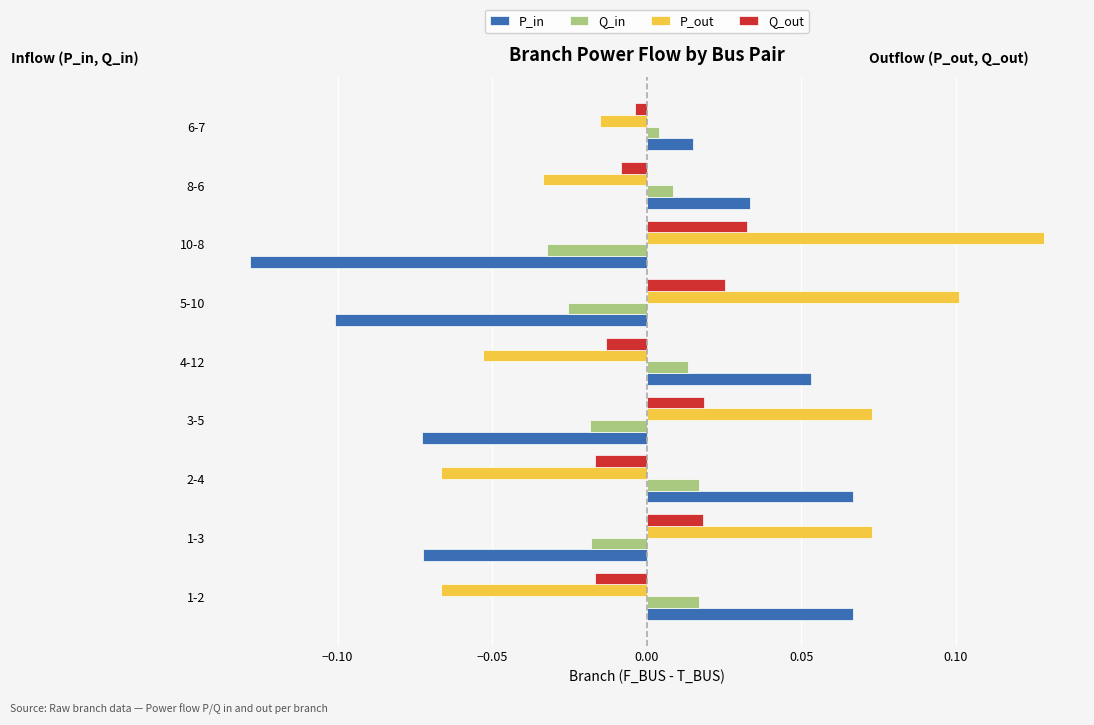

At which label does P_out reach its peak?

10-8